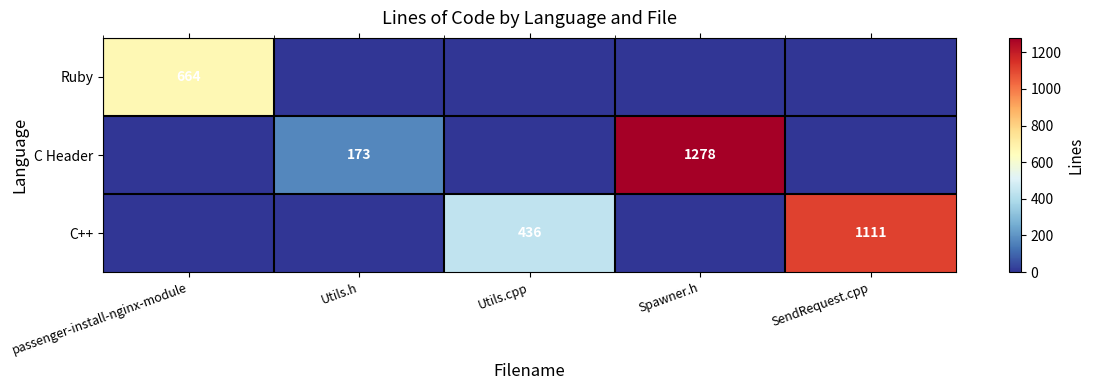

The value of C Header at Utils.h is 173. True or false?

True